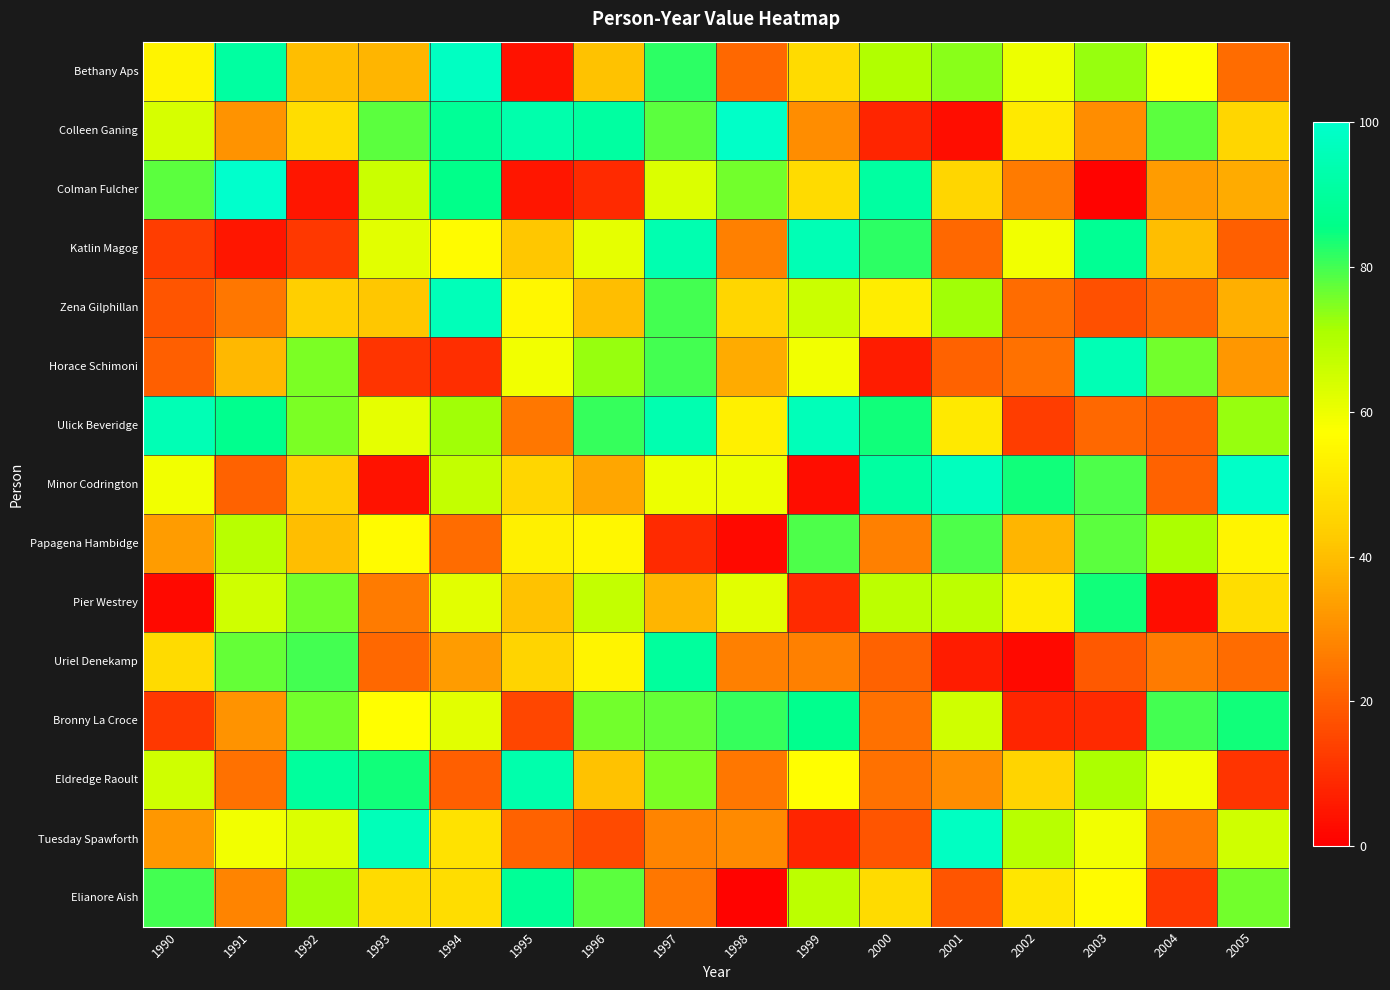

How many data points does each series have?

16